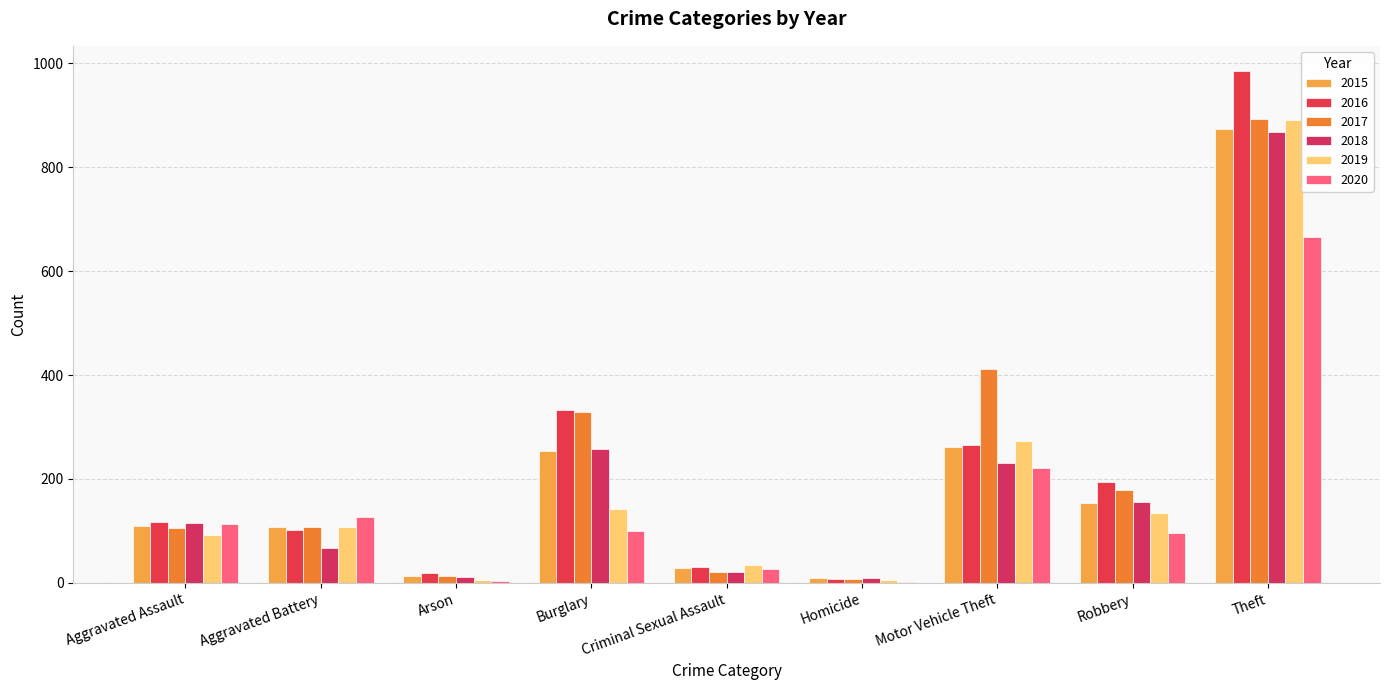

True or false: 2019 has a value of 108 at Aggravated Battery.

True